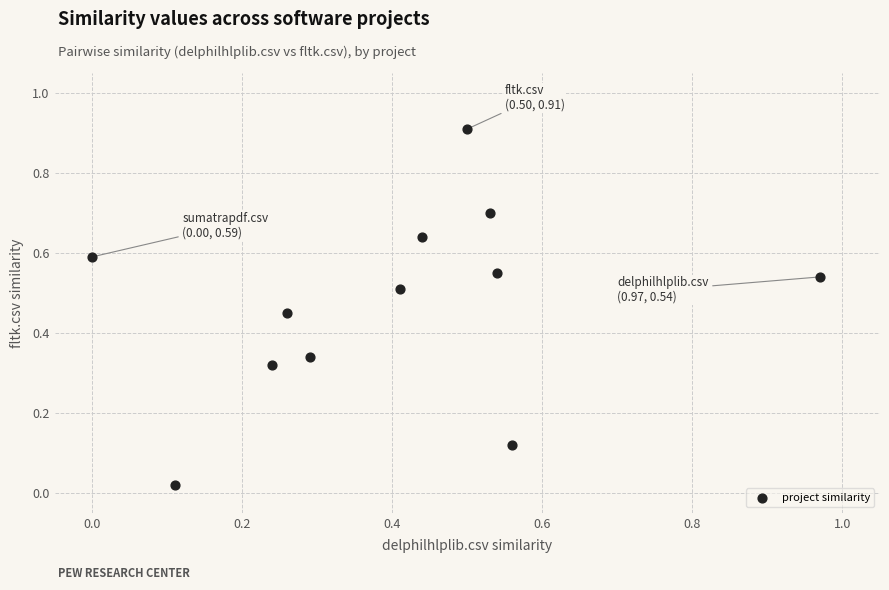

What is the range of X values (max minus min)?

1.0